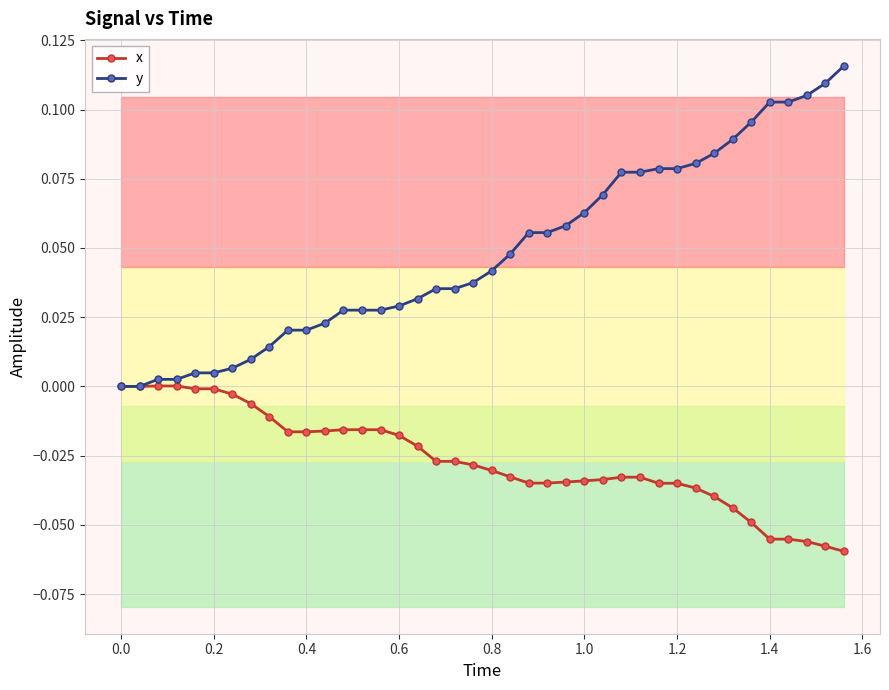

Which series has the largest range (max minus min)?

y